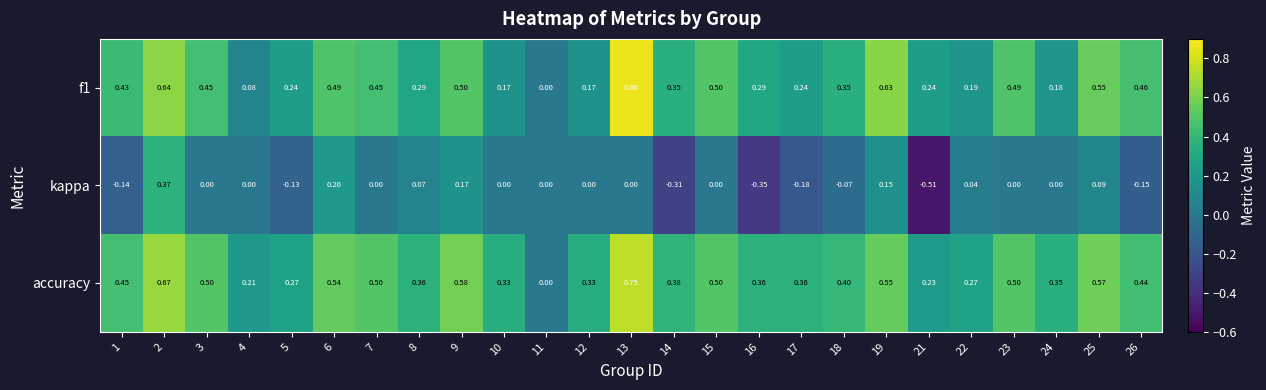

Rank the series by their maximum value, from highest to lowest.

f1, accuracy, kappa